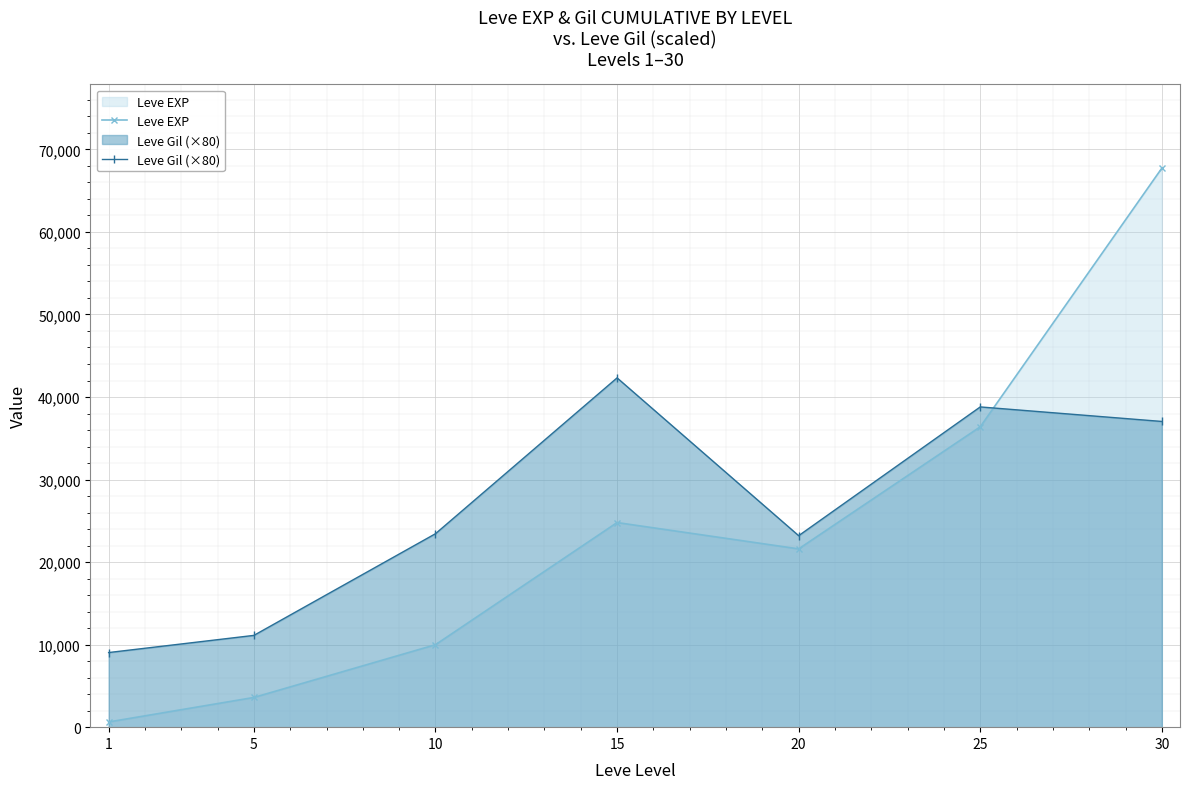

Where is the first local minimum for Leve Gil (×80)?

20